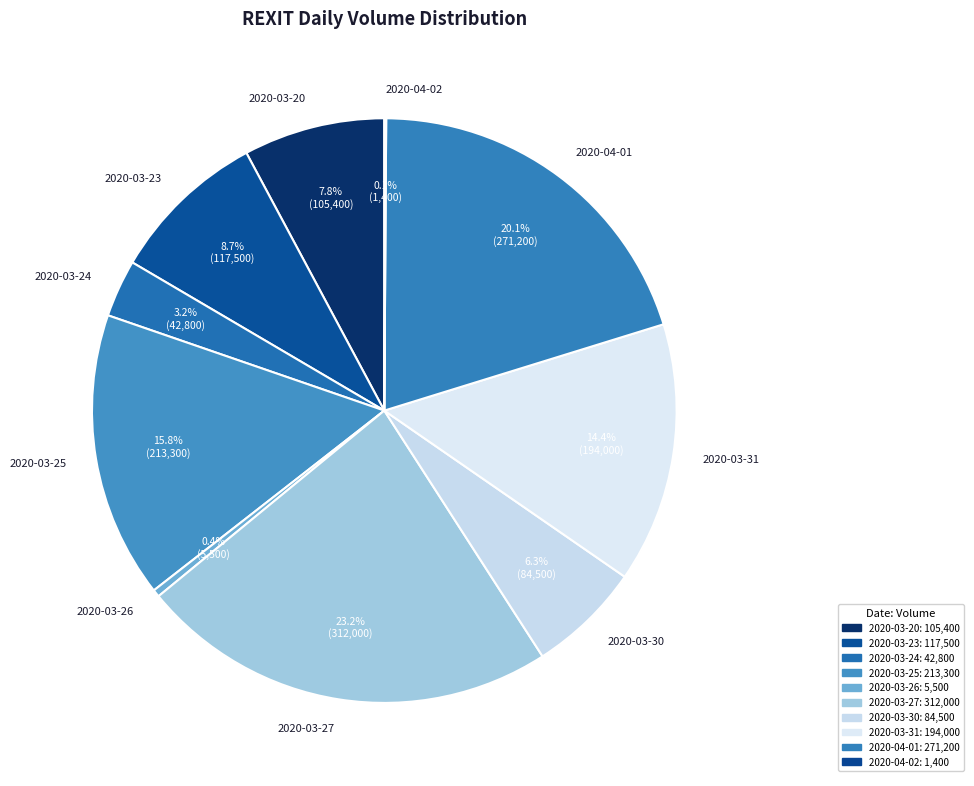

Approximately how many times larger is the value at 2020-03-23 compared to 2020-04-01?

0.4